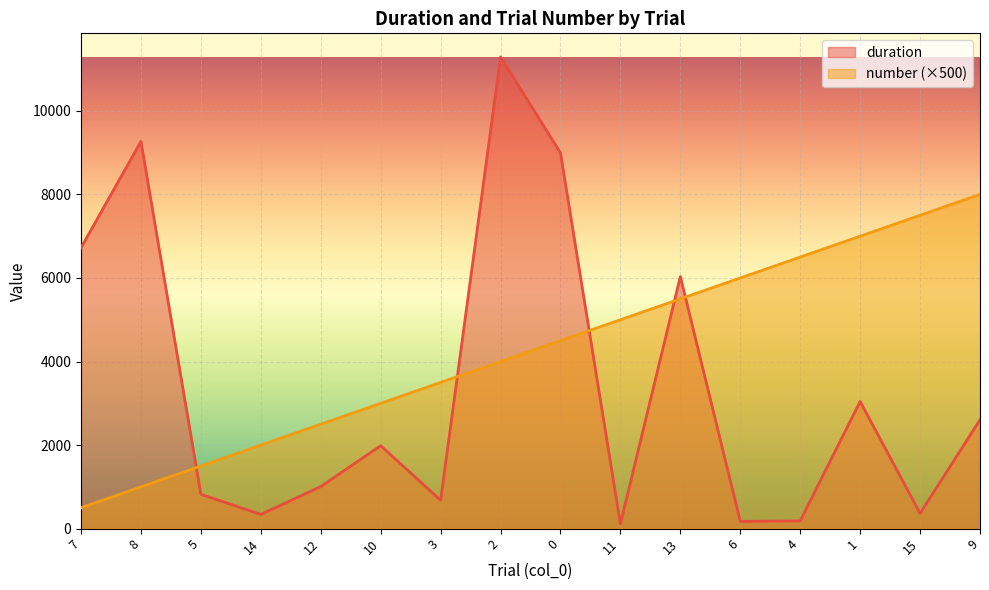

Rank the series by their maximum value, from lowest to highest.

number, duration